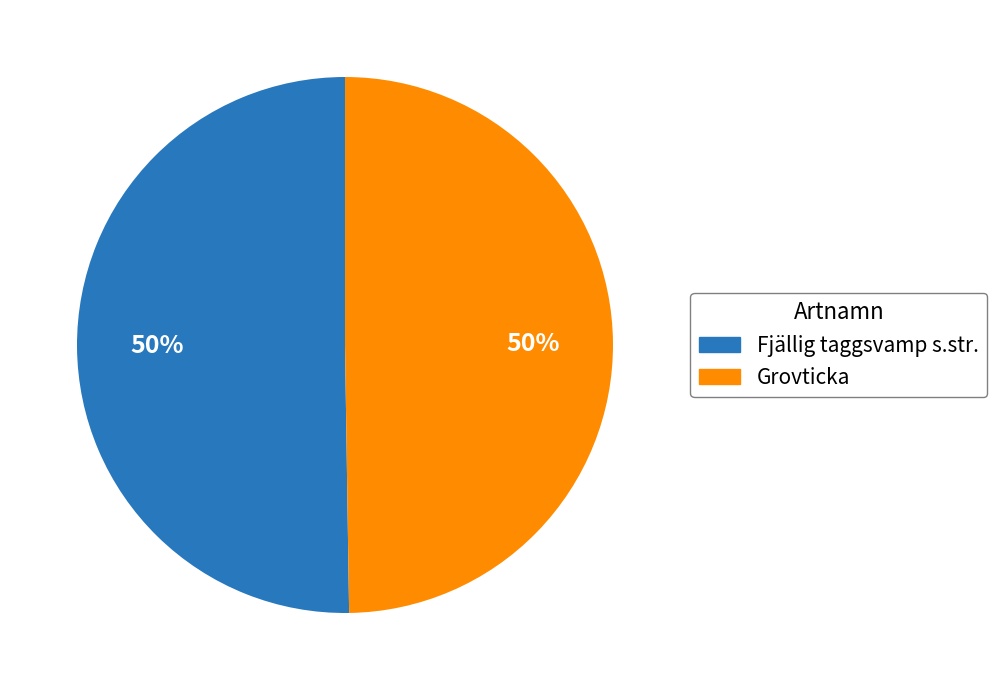

Approximately how many times larger is the value at Grovticka compared to Fjällig taggsvamp s.str.?

1.0